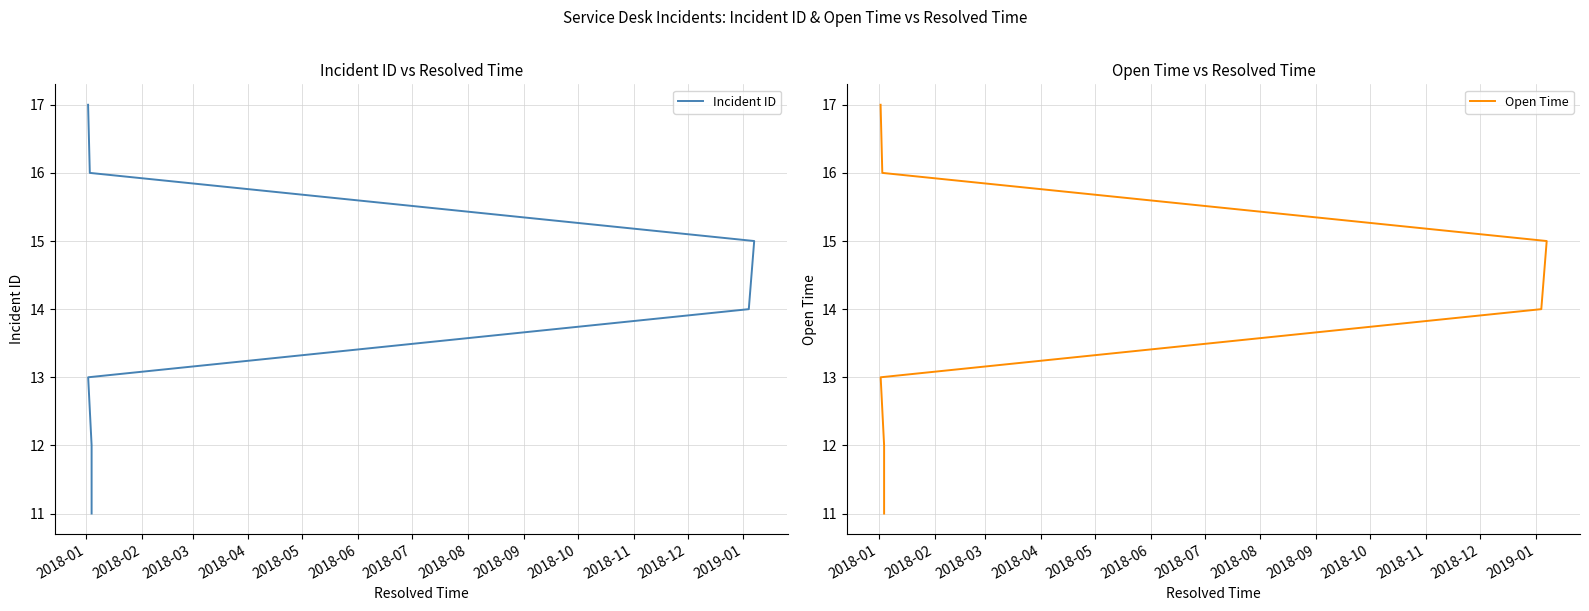

What is the average value of the Open Time series?

14